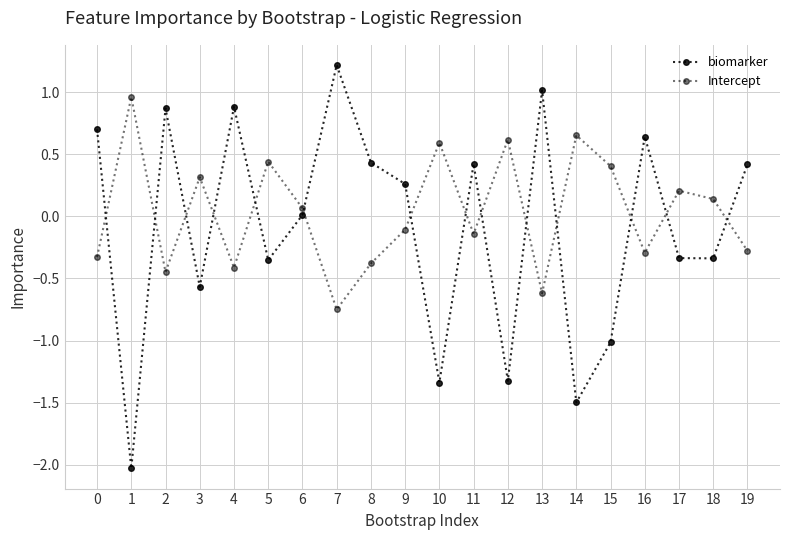

What is the value of the biomarker point at the 20th from the left?

0.4